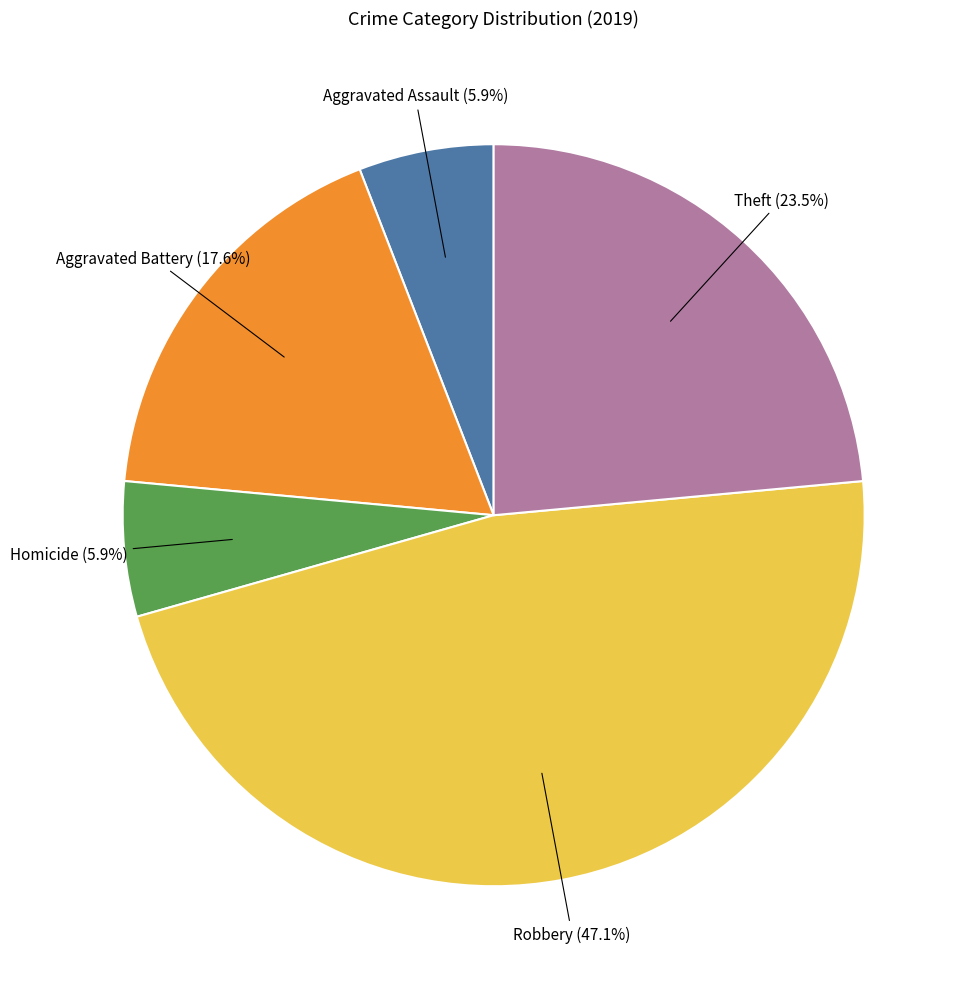

Does any single category account for the majority?

No